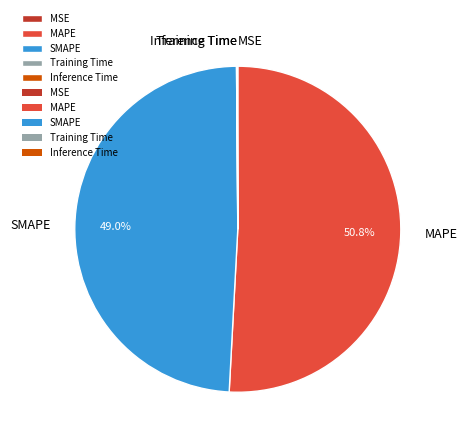

Is there any slice that represents more than half of the pie?

Yes